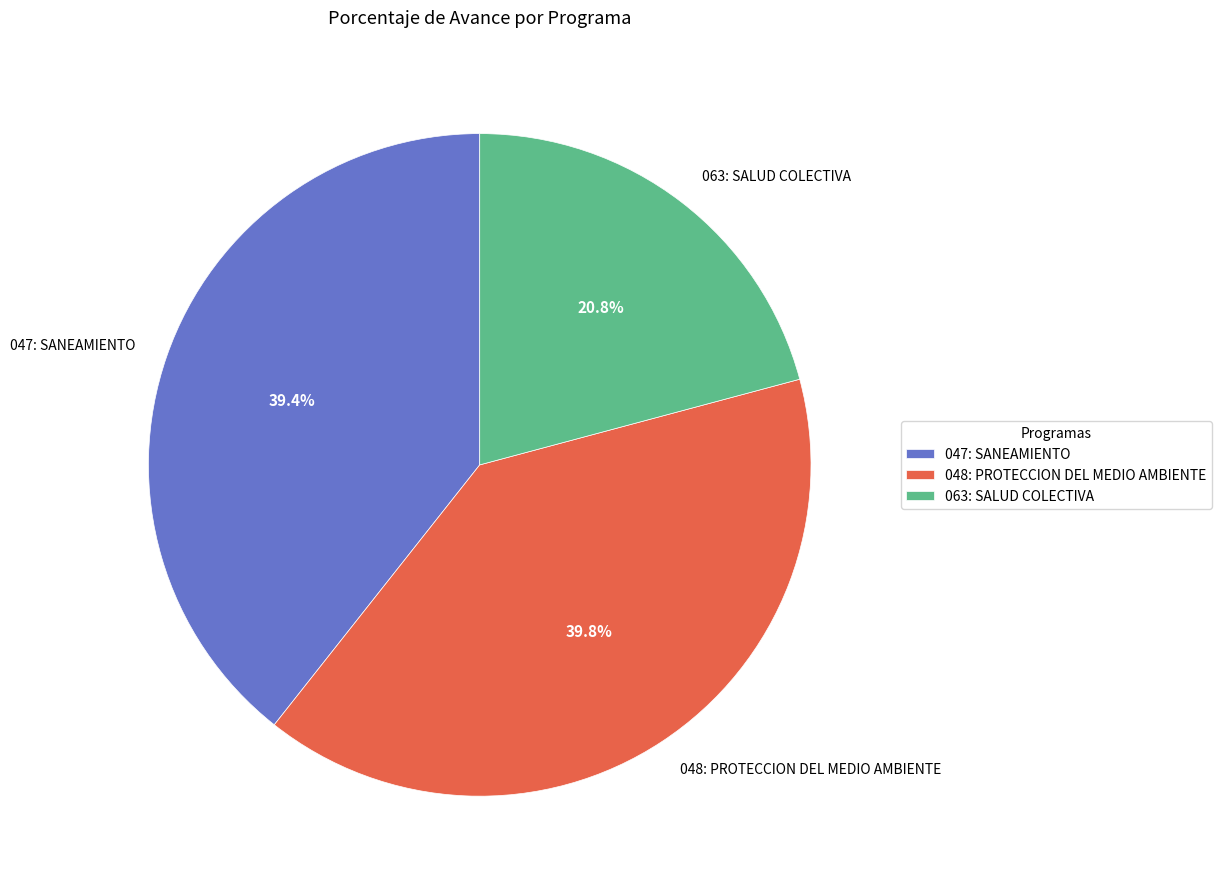

What is the smallest slice in the pie chart?

063: SALUD COLECTIVA